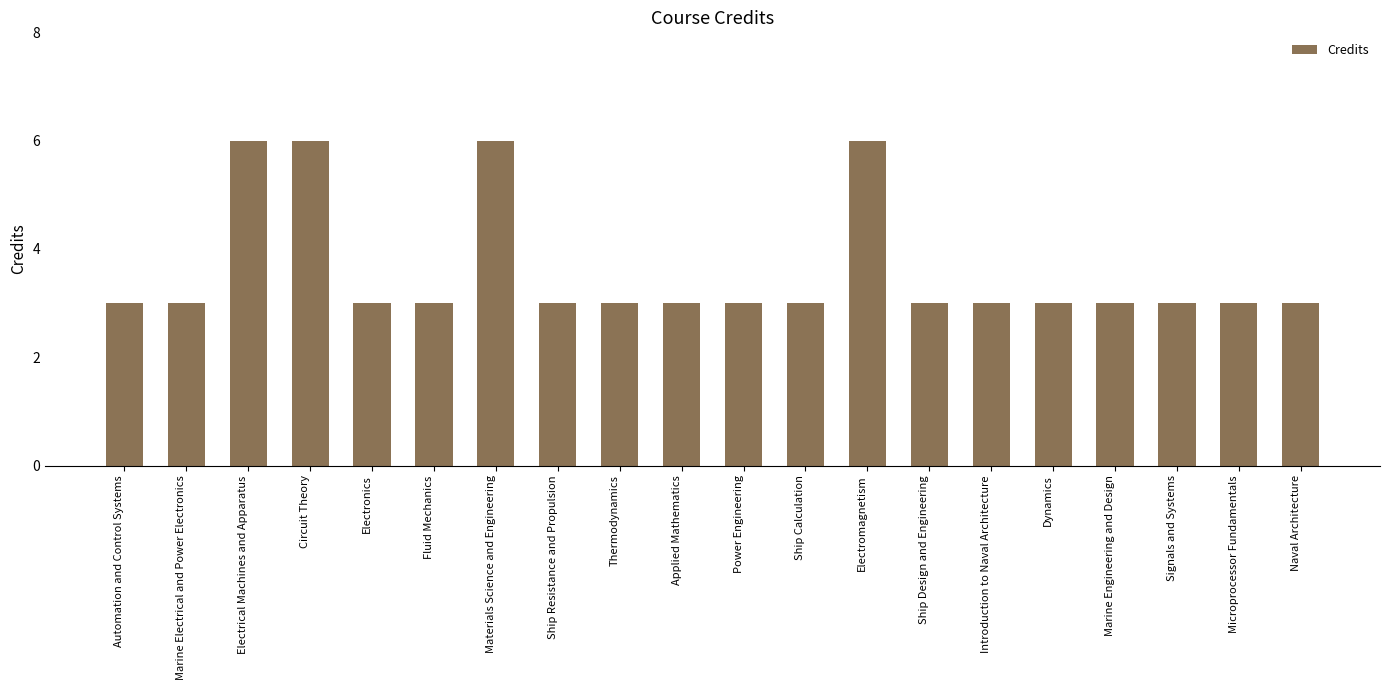

What is the ratio of the value at Dynamics to the value at Automation and Control Systems?

1.0